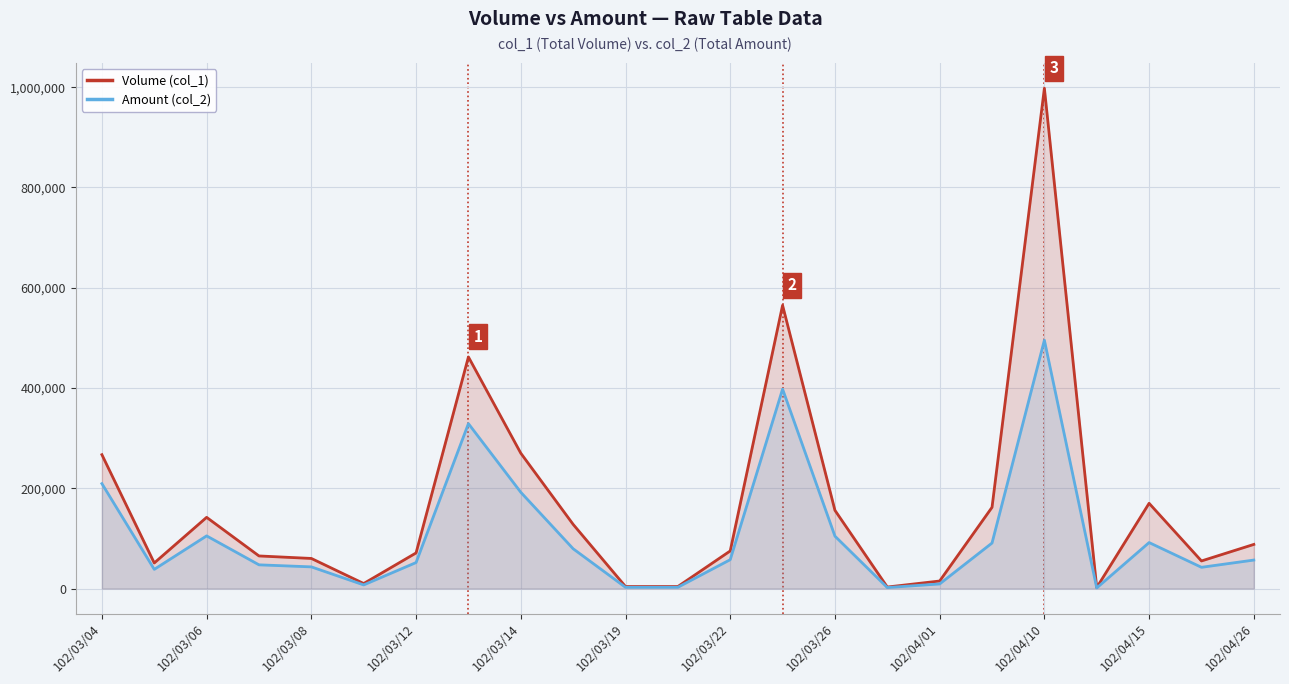

At which category is the sum across all series the highest?

102/04/10